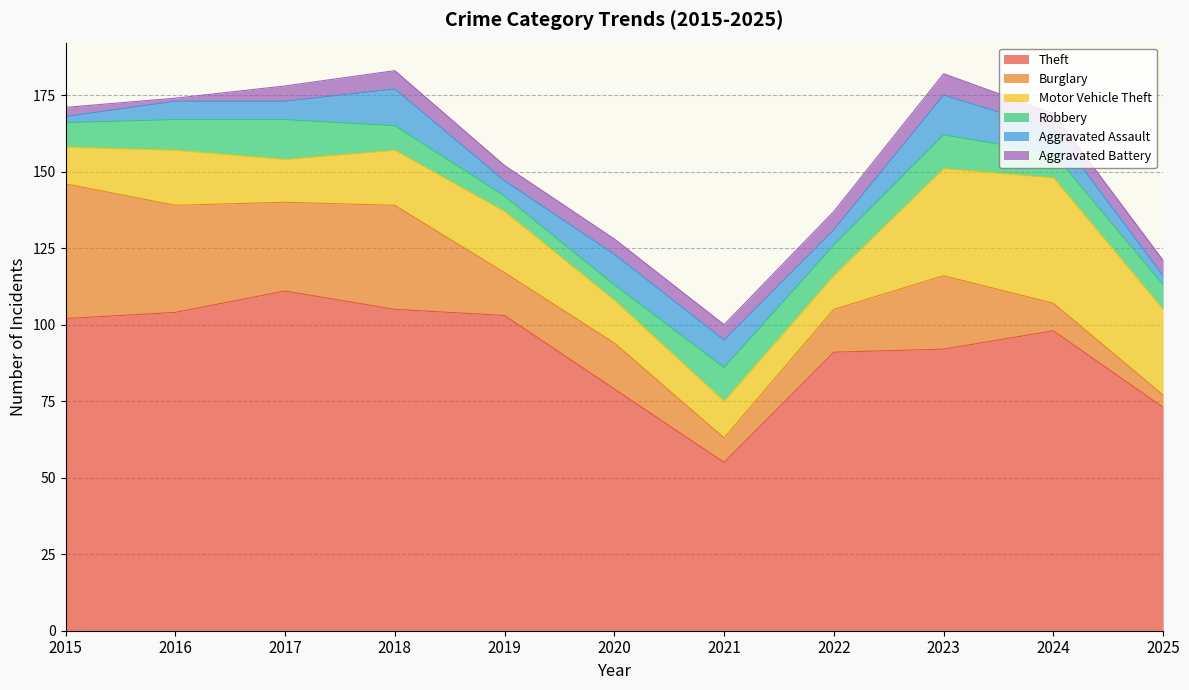

How many interior local peaks does the Aggravated Battery series have?

2